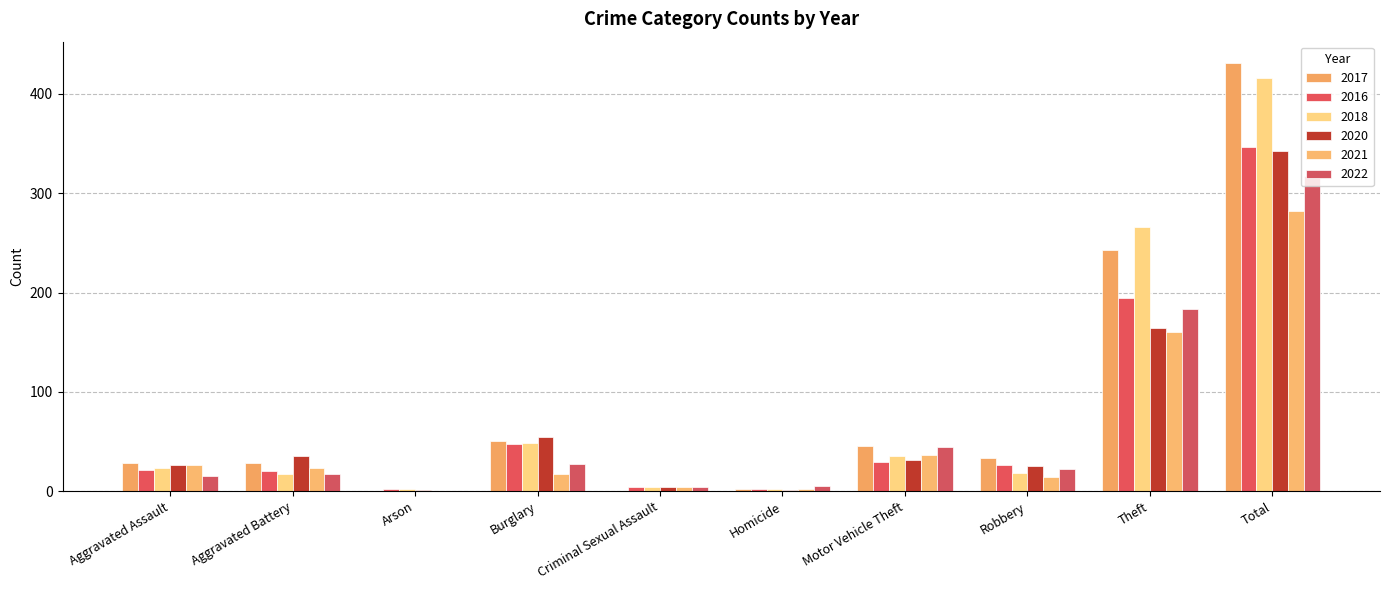

Where does the 2016 series first go above 26?

Burglary